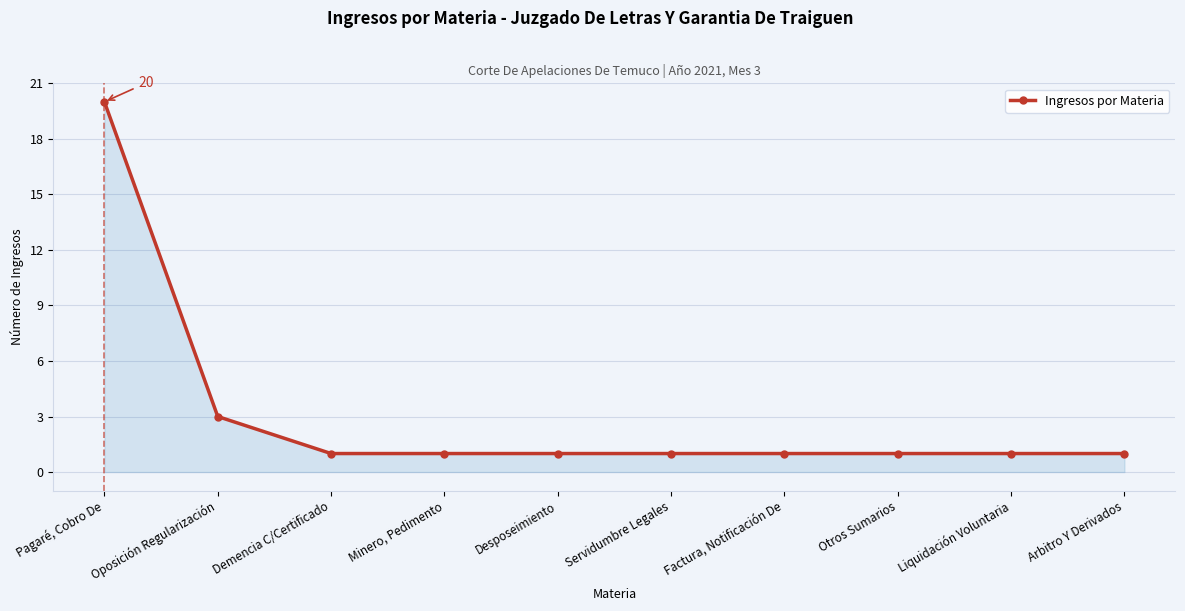

True or false: the data shows 2 at Otros Sumarios.

False